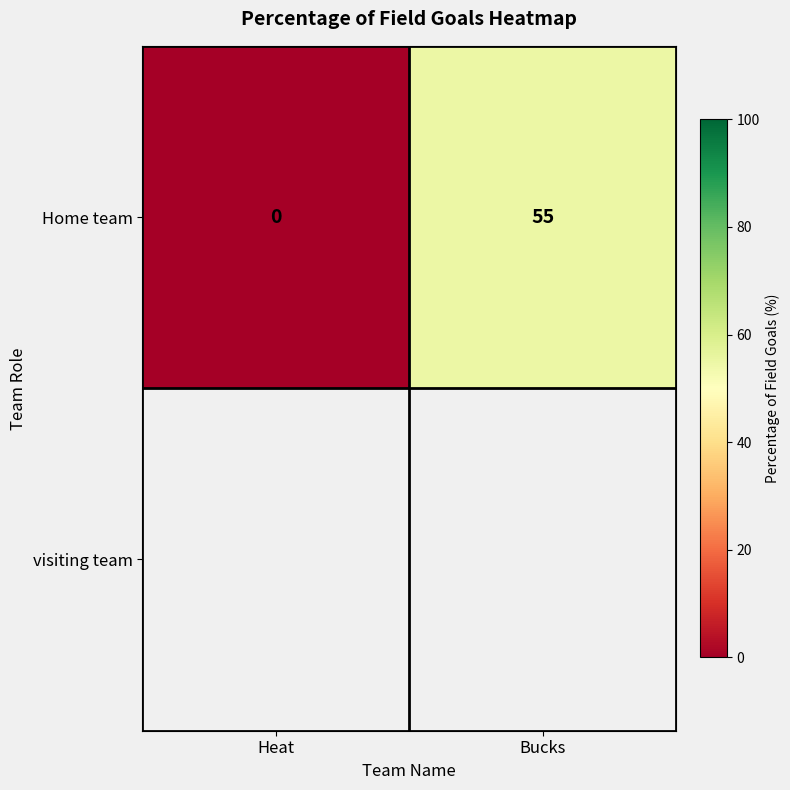

How many positive values are there?

1